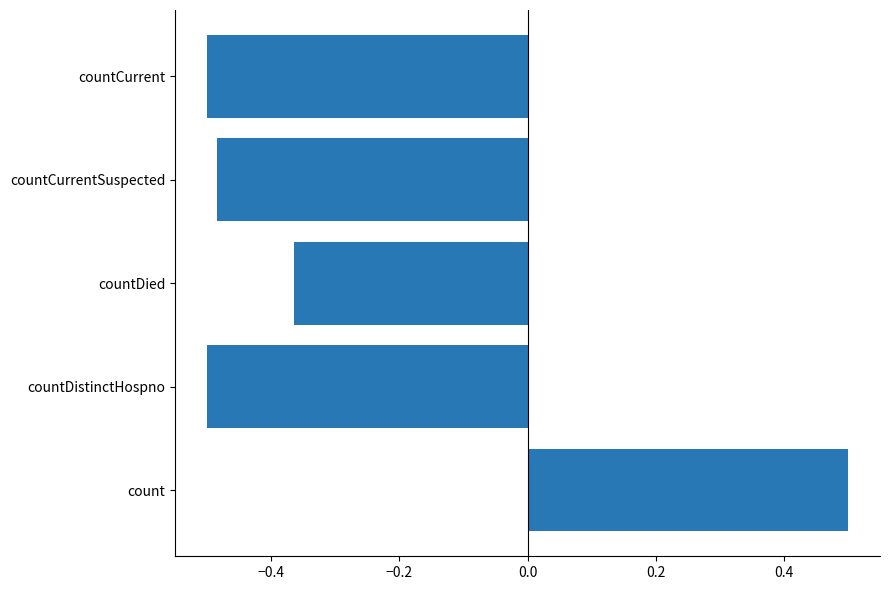

What is the difference between the maximum and minimum values?

1.0